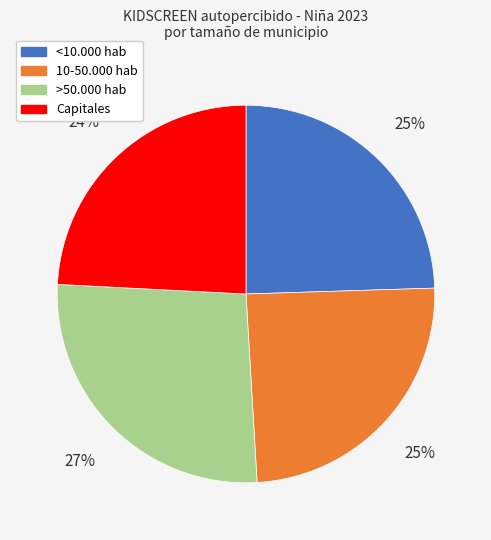

To the nearest percent, what is the average slice percentage?

25%